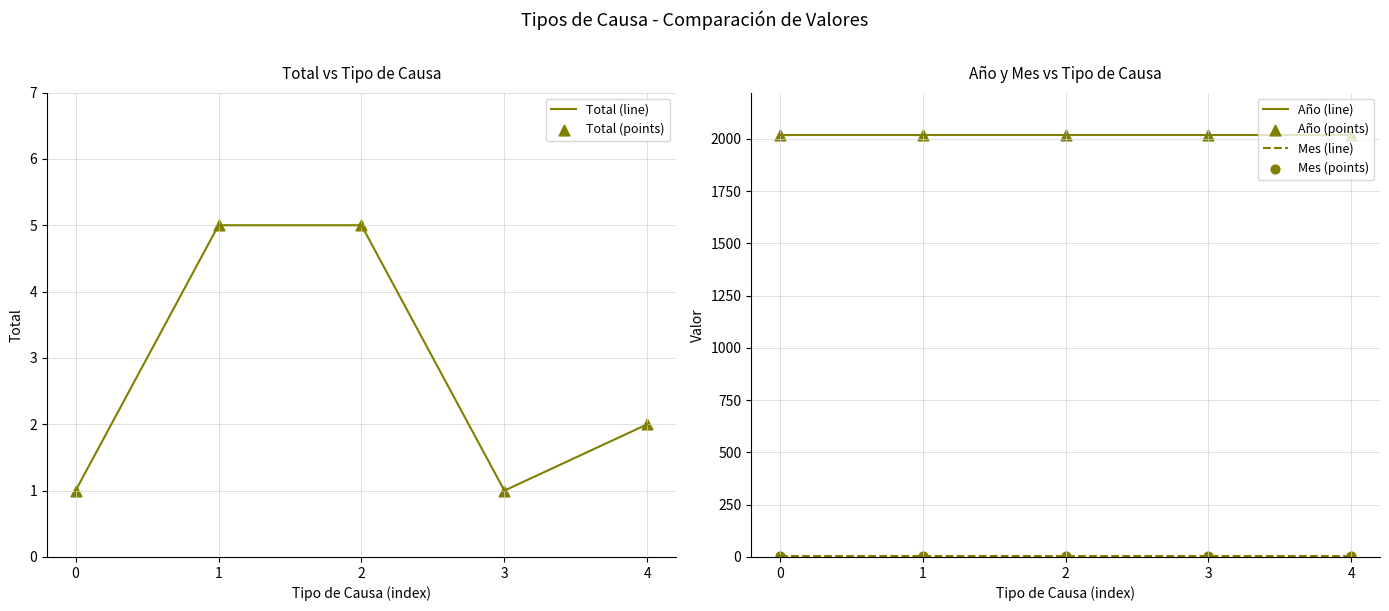

At which category is the sum across all series the highest?

1